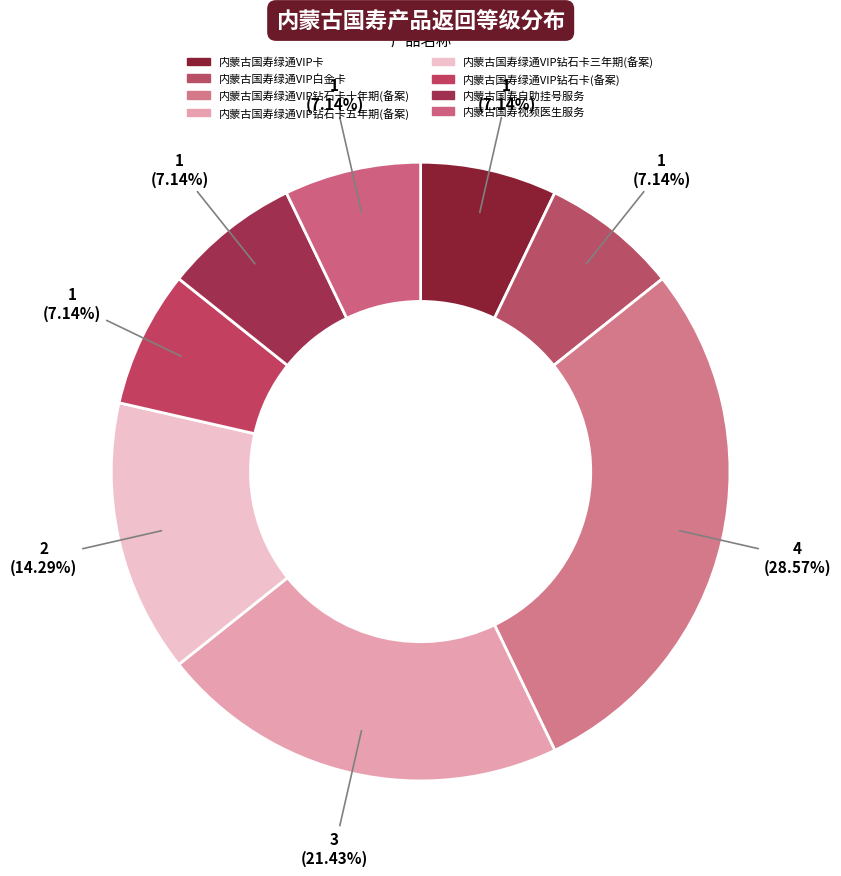

What portion of the pie excludes 内蒙古国寿视频医生服务?

92.9%